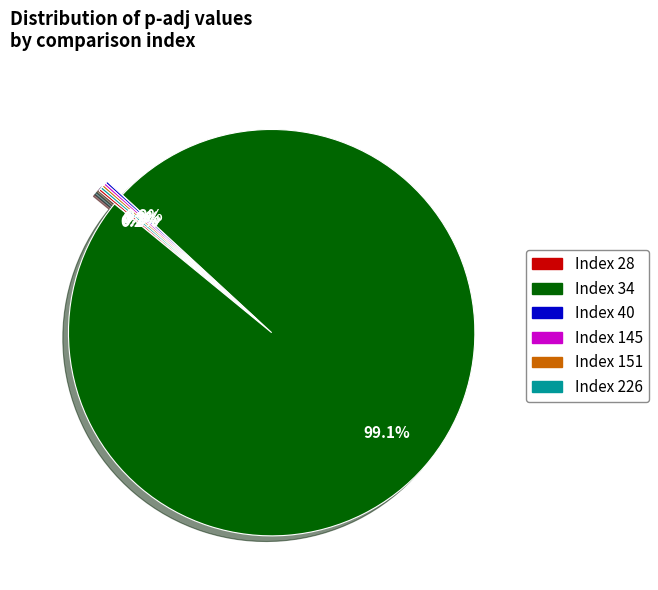

Does any single category account for the majority?

Yes